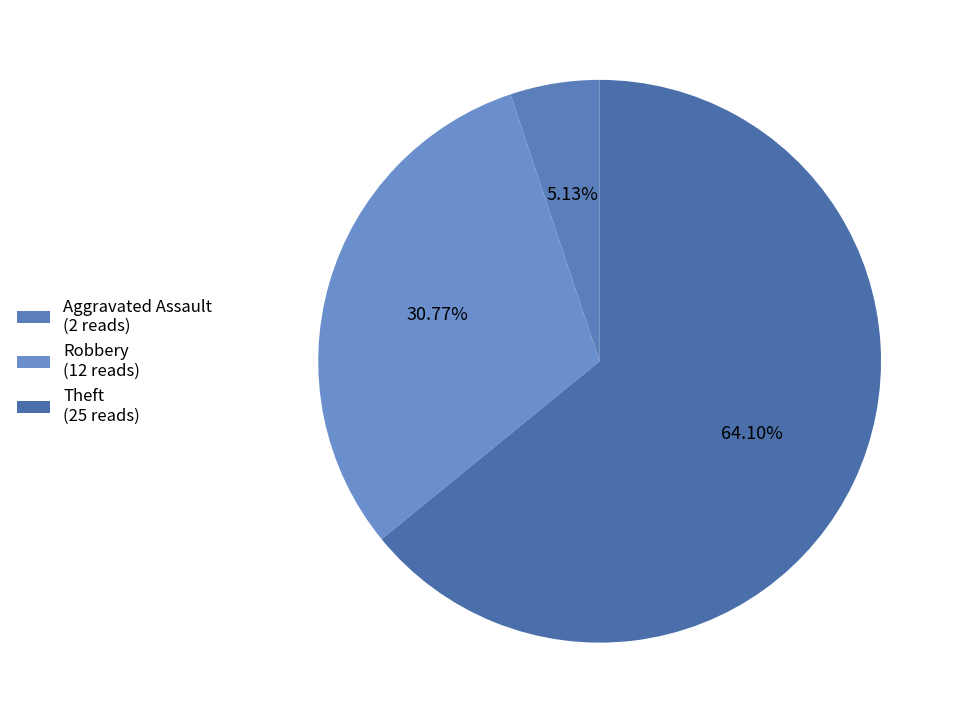

To the nearest percent, what is the average slice percentage?

33%